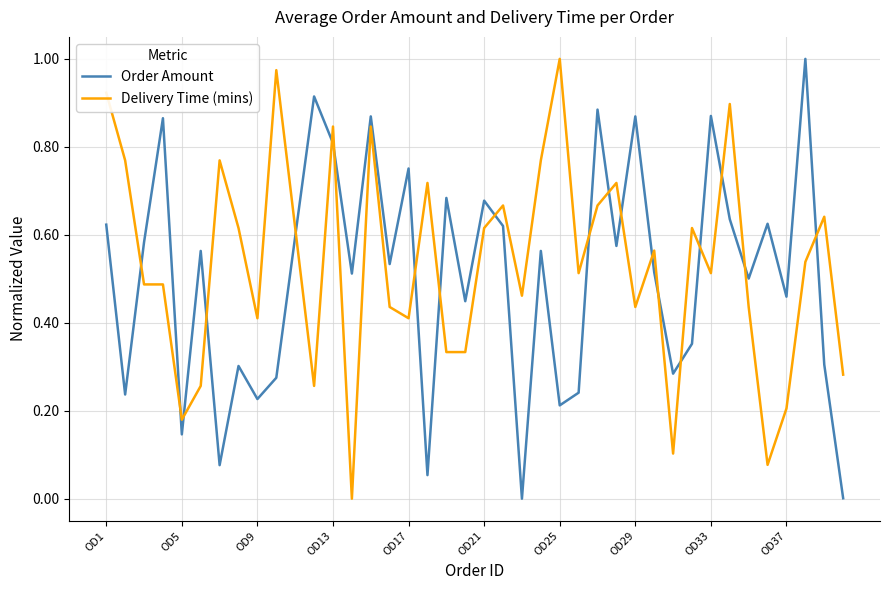

True or false: Delivery Time (mins) and Order Amount cross at least once.

True